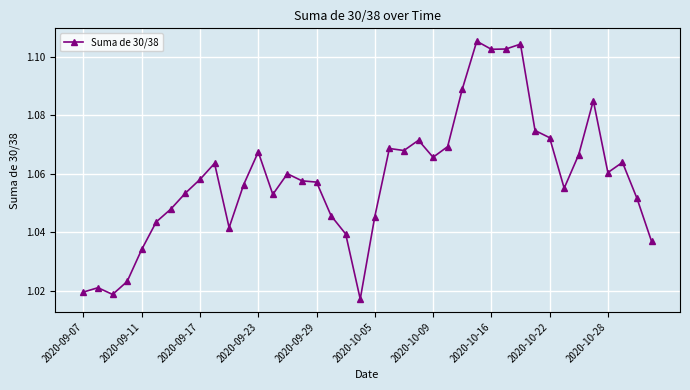

What is the sum of all values?

42.3